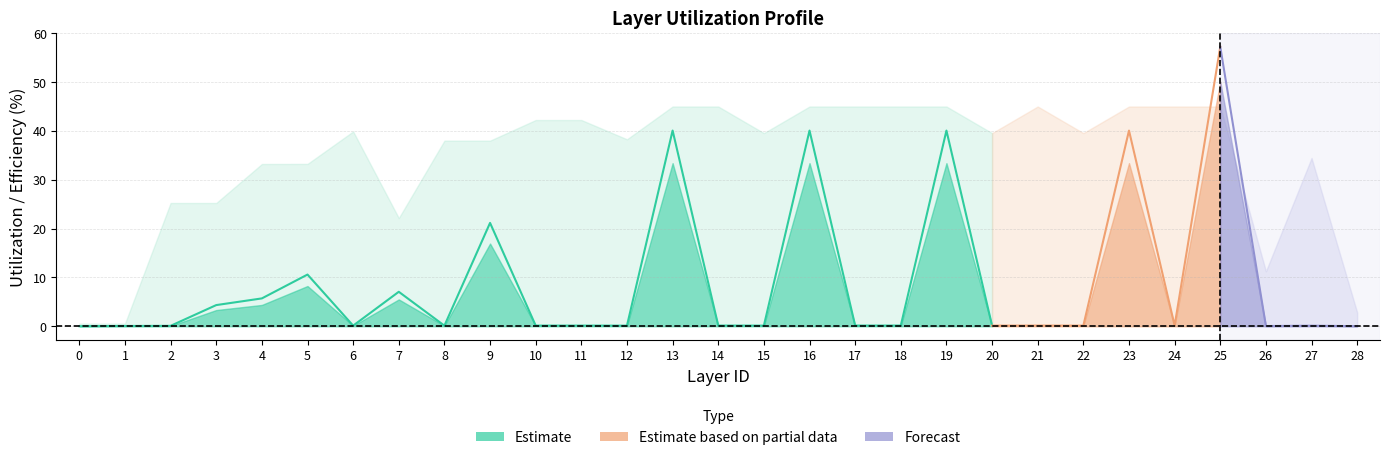

Reading right to left, transcribe all the data shown in this chart.

Overall Util %: 0.0	0.1	0.0	57.2	0.1	40.1	0.1	0.1	0.1	40.1	0.1	0.1	40.1	0.1	0.1	40.1	0.1	0.1	0.1	21.2	0.1	7.0	0.1	10.6	5.7	4.3	0.1	0.0	0.0
Compute Util %: 0.0	0.1	0.0	50.1	0.1	33.4	0.1	0.1	0.1	33.4	0.1	0.1	33.4	0.1	0.1	33.4	0.1	0.1	0.1	16.9	0.1	5.5	0.1	8.2	4.4	3.3	0.1	0.0	0.0
Mapping Efficiency %: 6.2	76.6	25.0	100.0	100.0	100.0	87.9	100.0	87.9	100.0	100.0	100.0	100.0	87.9	100.0	100.0	85.1	93.8	93.8	84.5	84.5	49.2	88.6	73.9	73.8	56.1	56.1	1.2	1.2